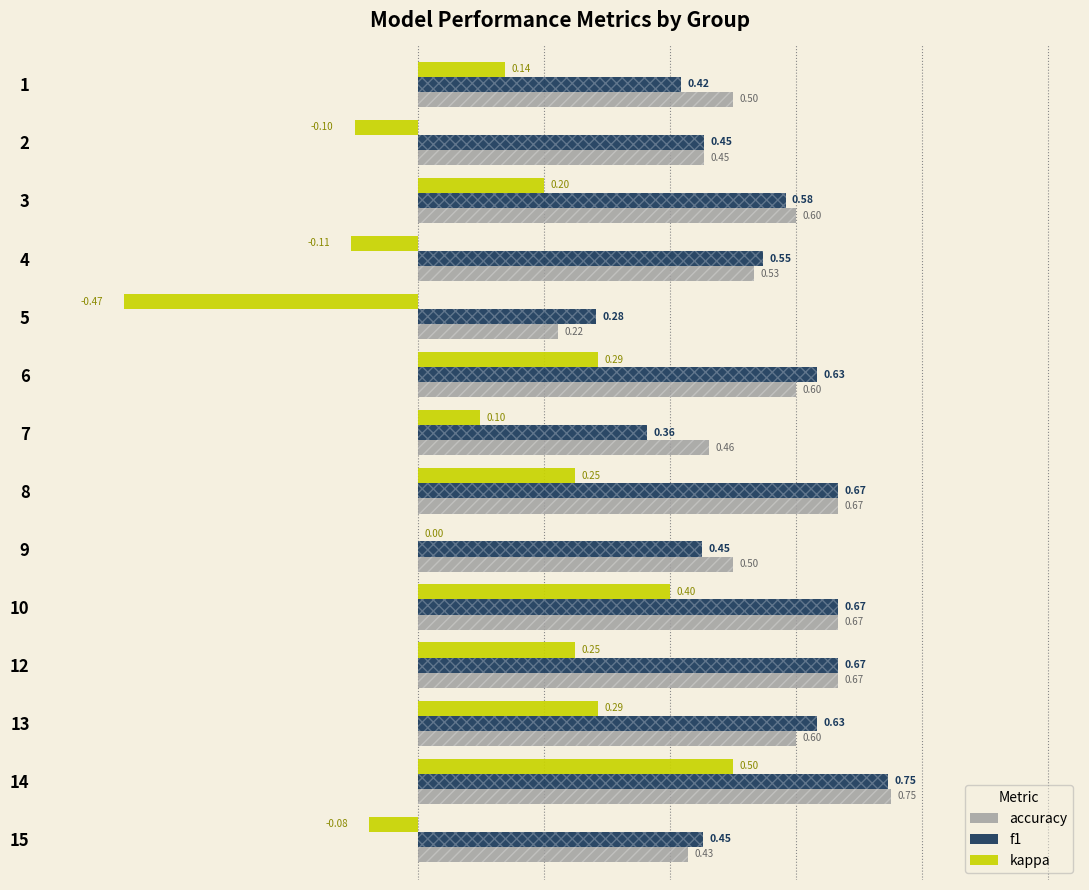

Which series has the largest total across all categories?

accuracy